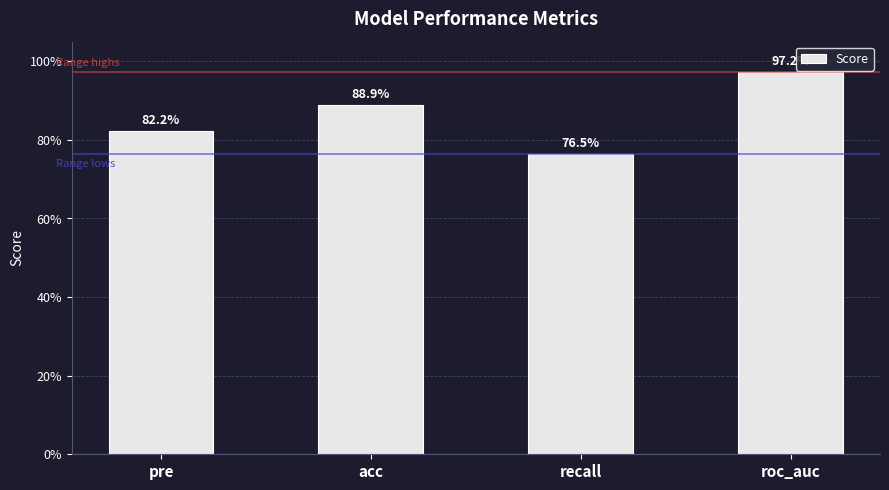

Read the value at roc_auc.

1.0